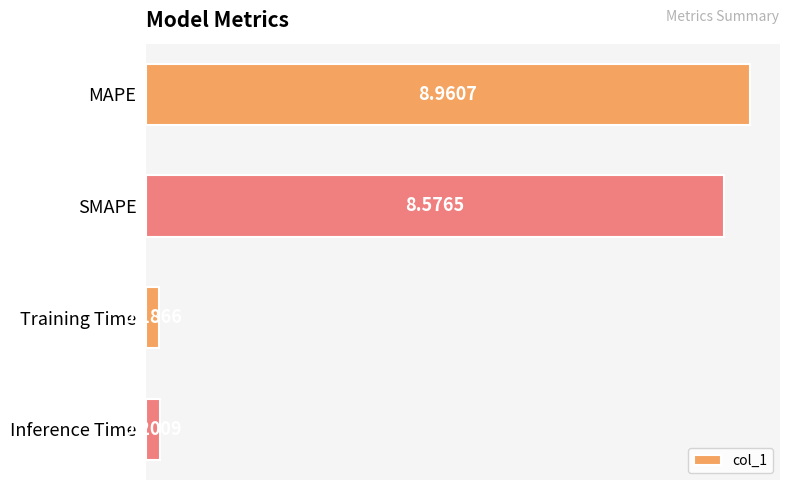

How many data points are above 8?

2